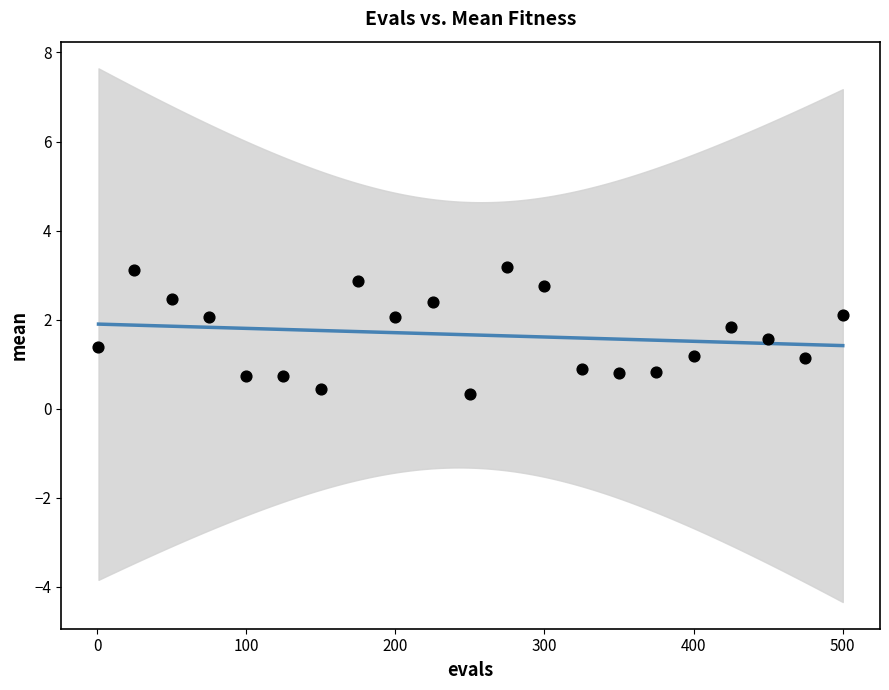

What is the range of X values (max minus min)?

499.0